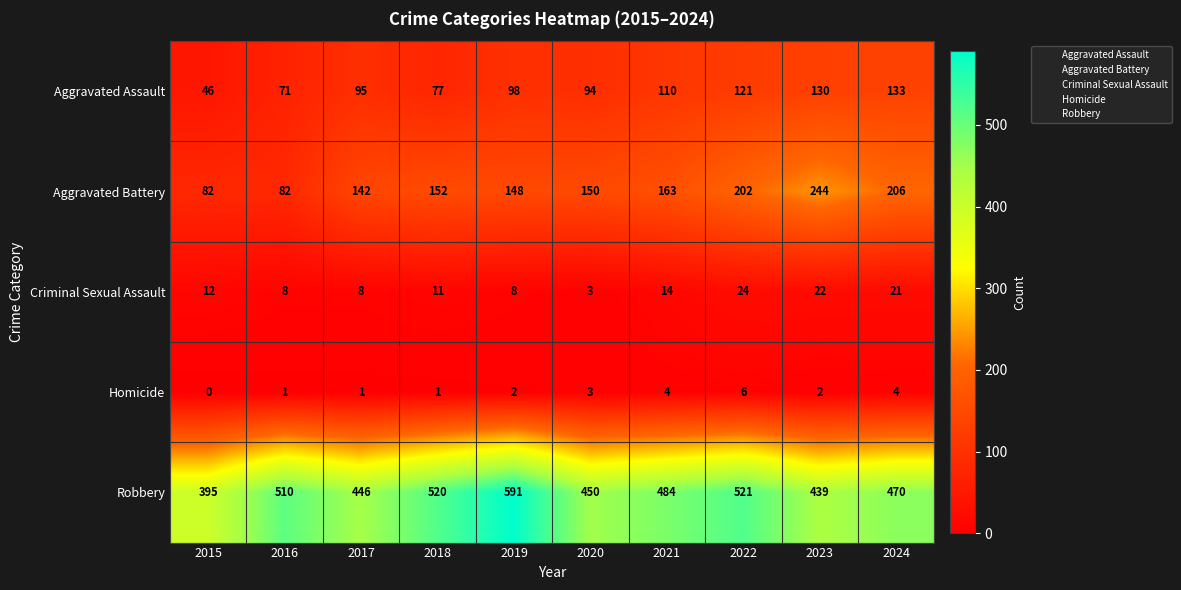

The Aggravated Battery series shows 29 at 2015. True or false?

False